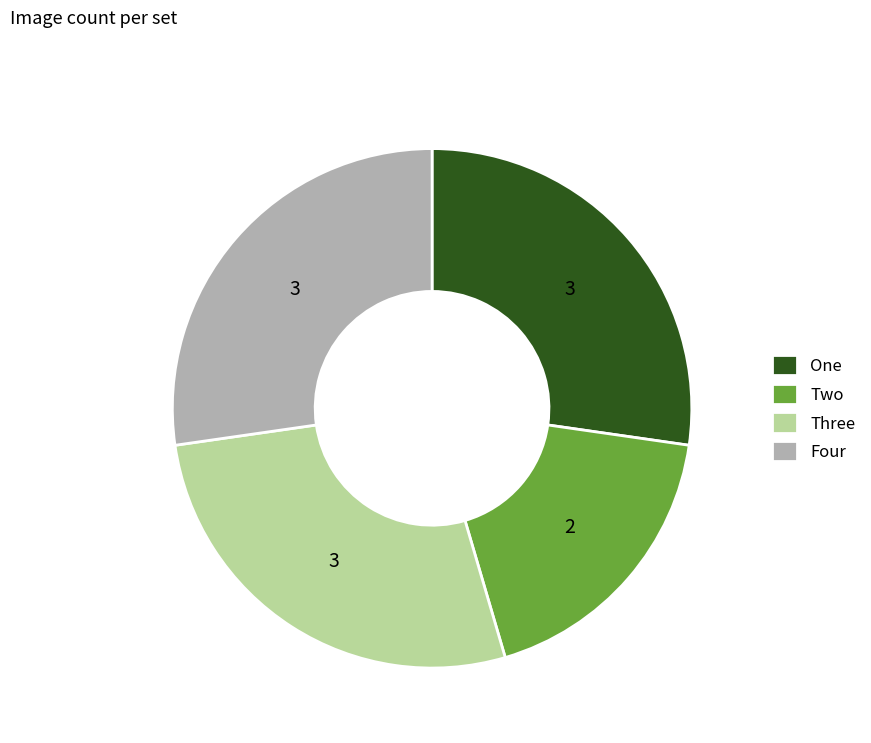

Which slice is the smallest?

Two